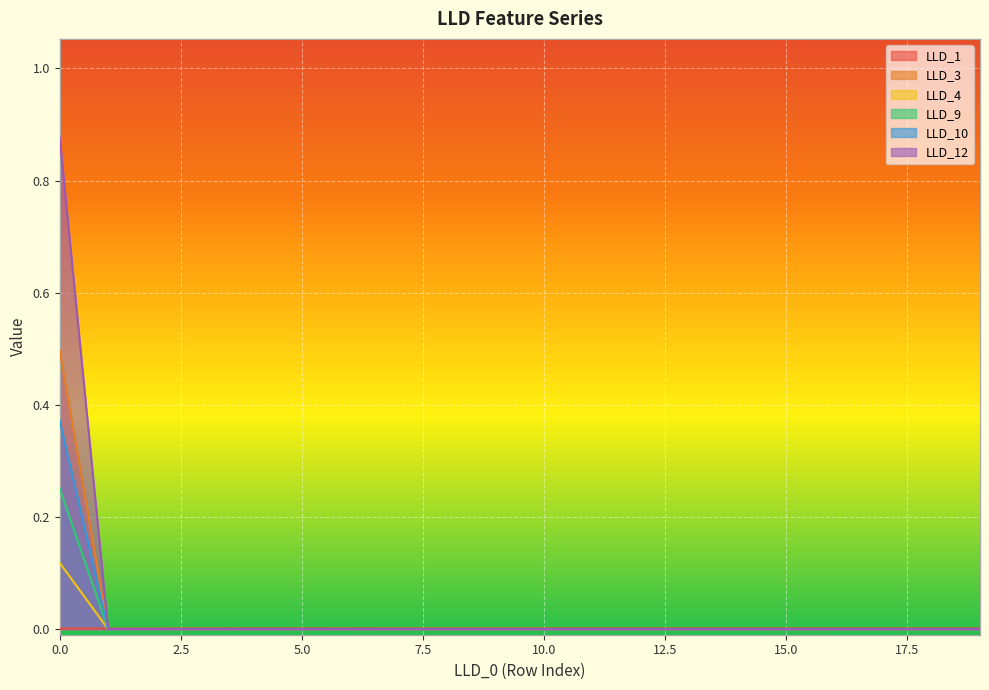

The LLD_10 series shows 0.3 at 0. True or false?

False